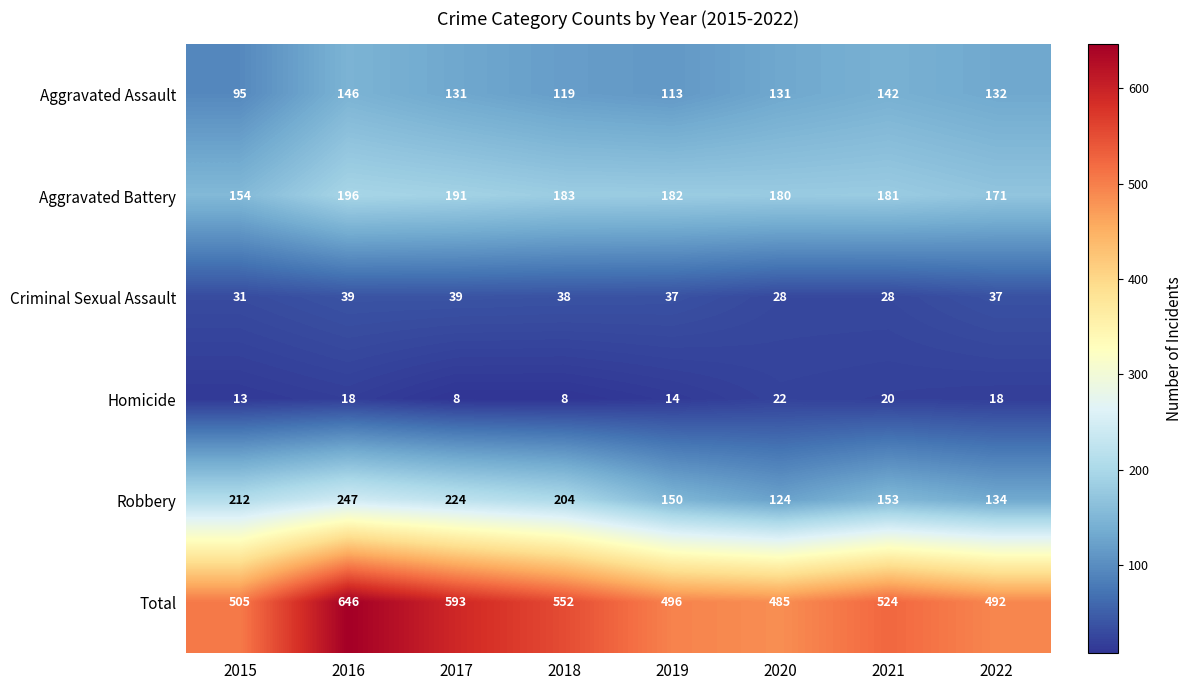

What is the approximate value of Aggravated Assault at 2020, to the nearest 5?

130